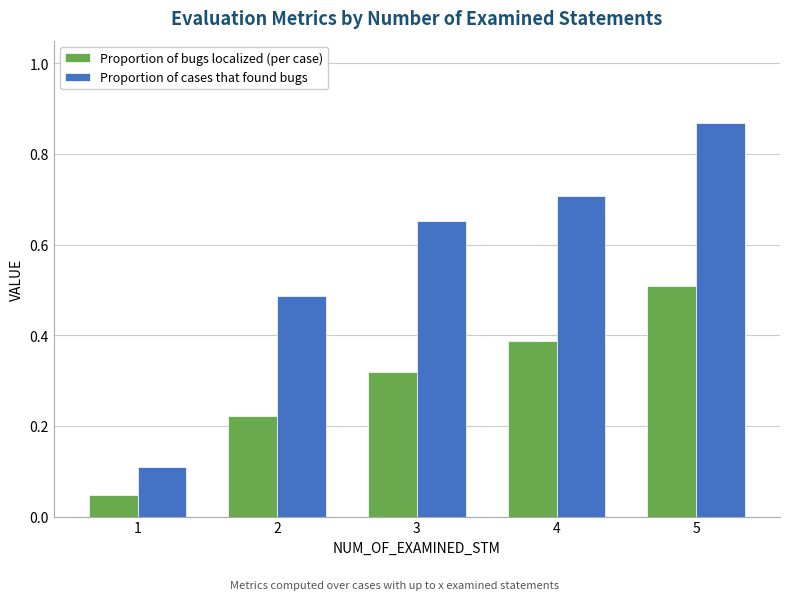

Between 2 and 3, which series saw the biggest shift?

Proportion of cases that found bugs